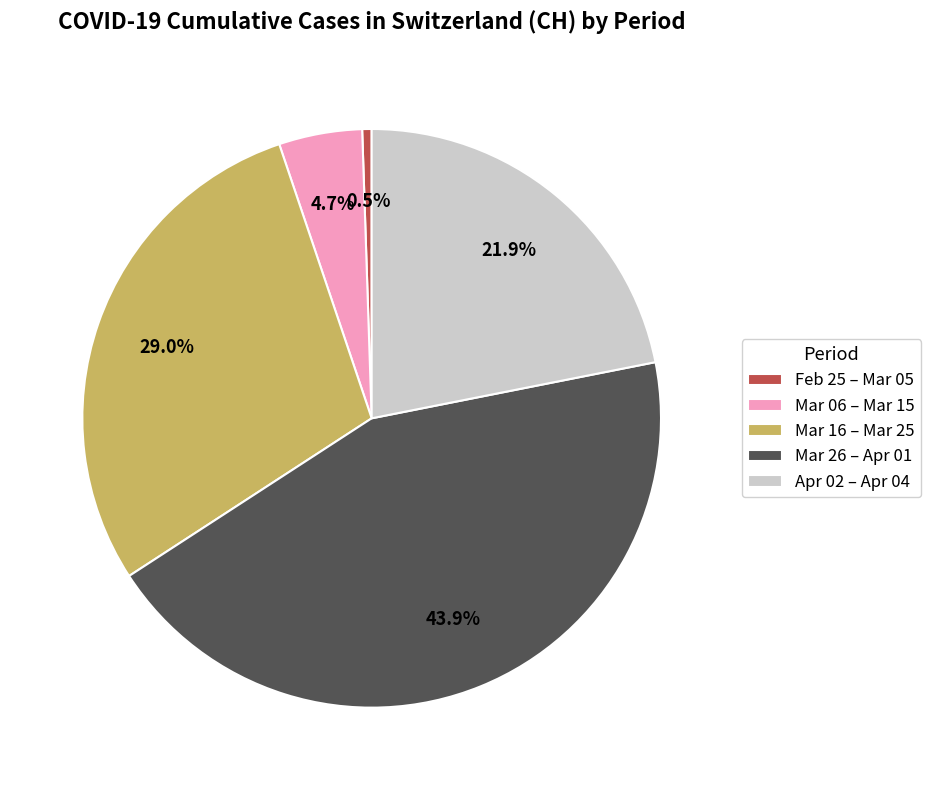

Is there any slice that represents more than half of the pie?

No